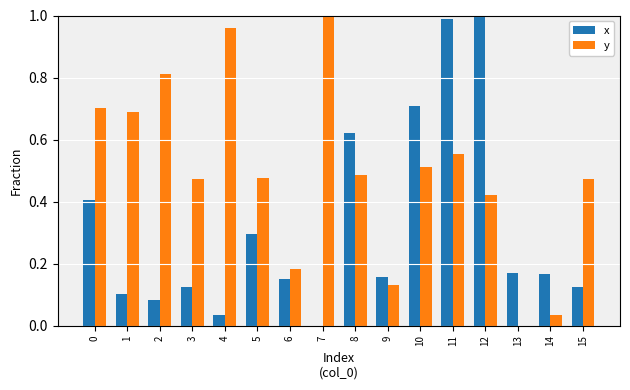

What is the spread (max minus min) of values at 15?

0.3